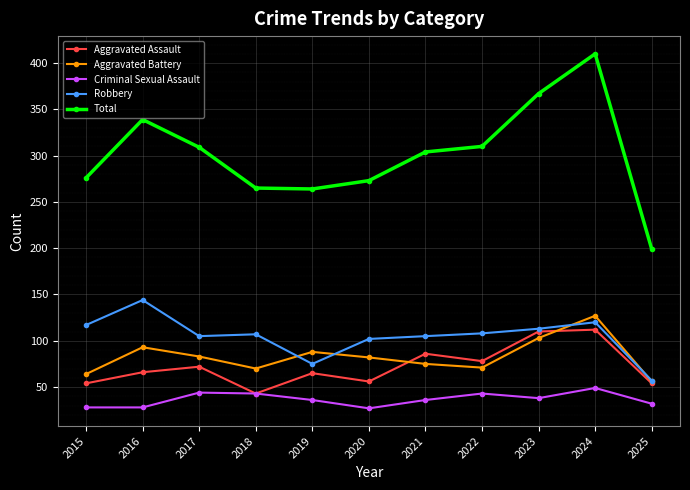

How many lines are shown in the chart?

5